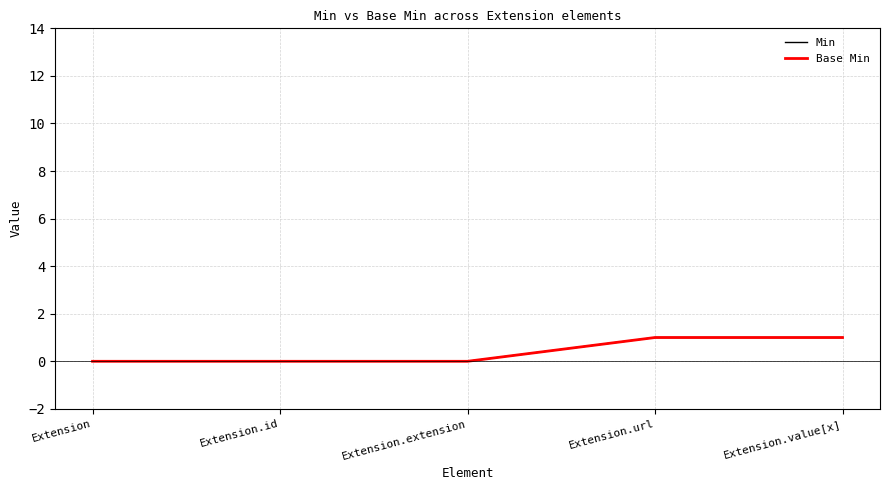

Where is Base Min nearest to the value 0?

Extension